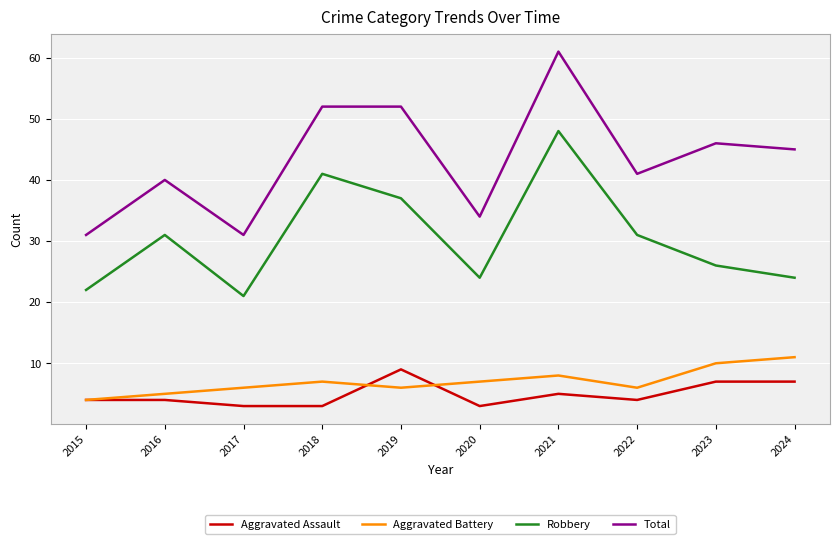

Which series has the largest total across all categories?

Total